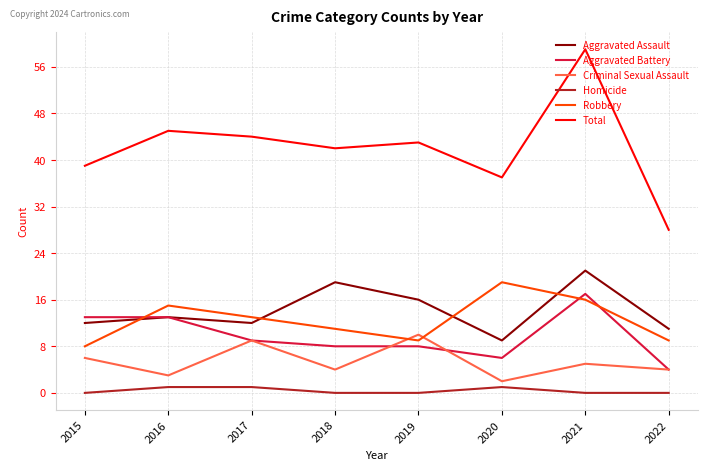

Is the value of Criminal Sexual Assault at 2021 greater than the value of Homicide at 2021?

Yes